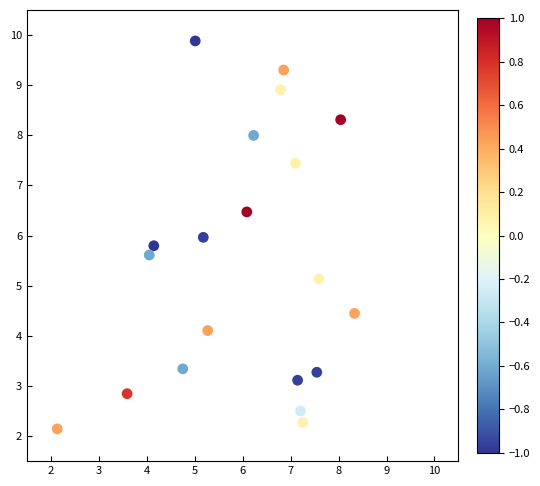

What is the range of Y values (max minus min)?

7.7